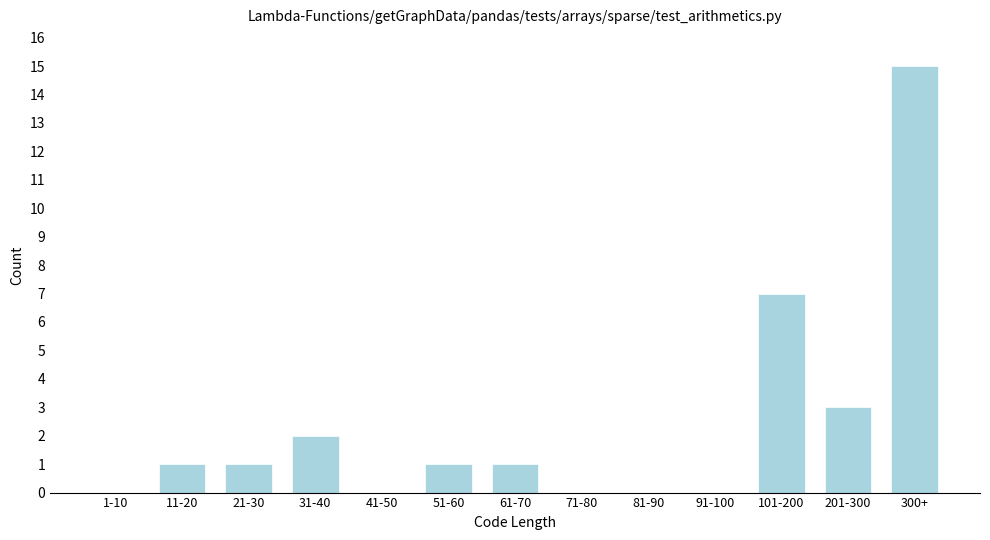

Reading left to right, what are all the values shown in this chart?

1-10=0	11-20=1	21-30=1	31-40=2	41-50=0	51-60=1	61-70=1	71-80=0	81-90=0	91-100=0	101-200=7	201-300=3	300+=15